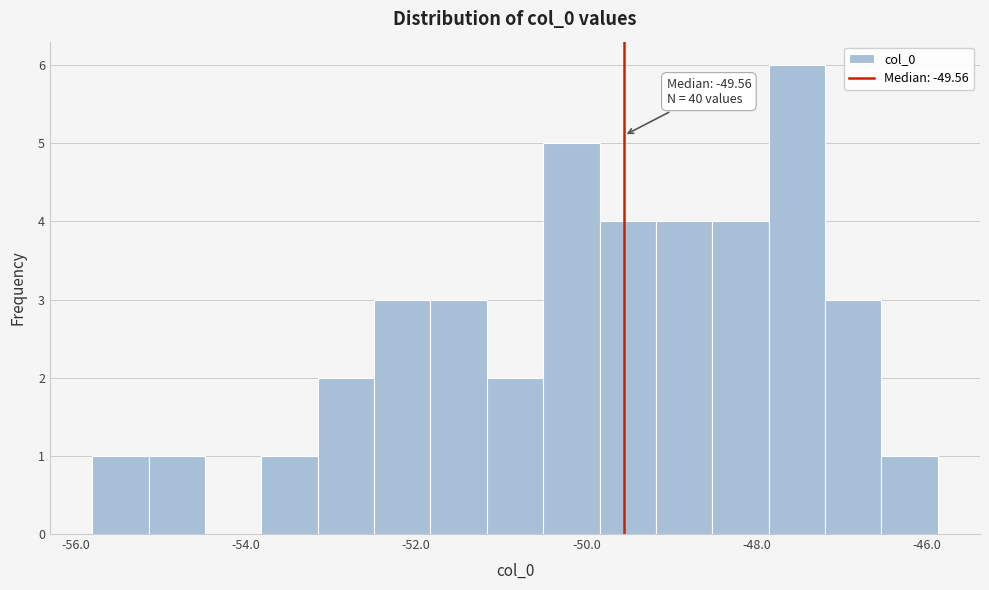

Read against the x-axis, roughly where is the centre of the tallest bar?

-47.6